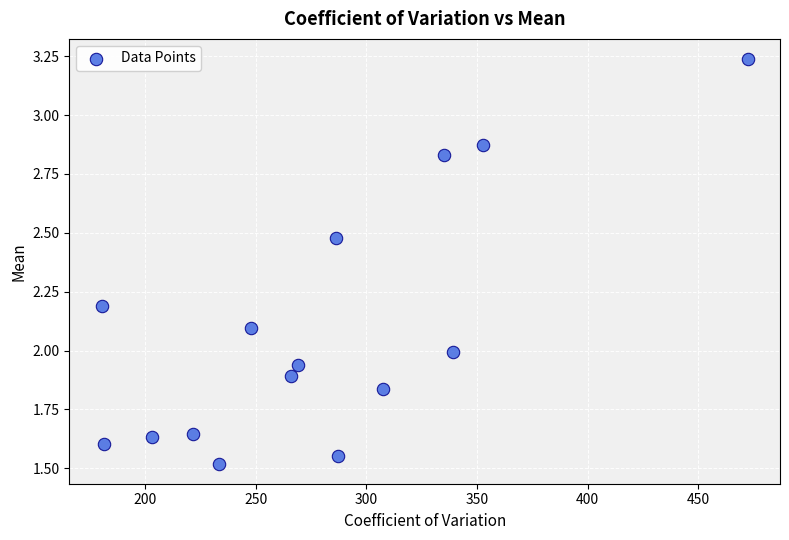

What is the range of Y values (max minus min)?

1.7